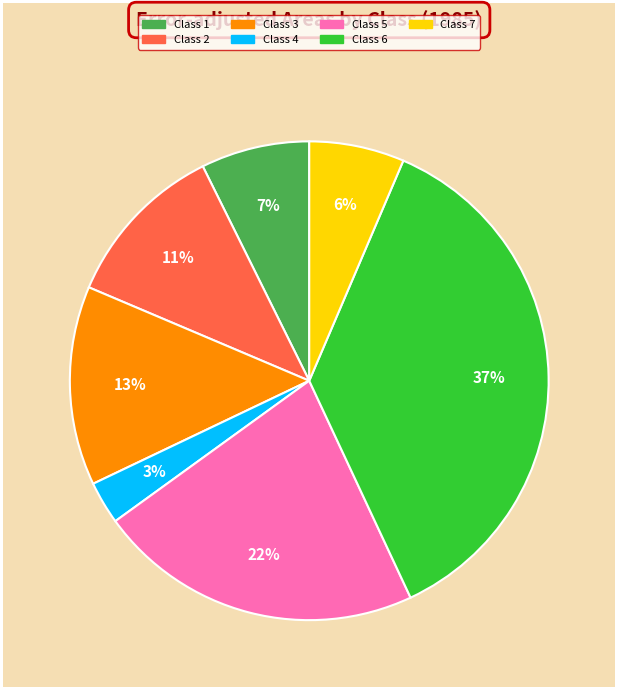

Rank the categories by value from highest to lowest.

Class 6, Class 5, Class 3, Class 2, Class 1, Class 7, Class 4